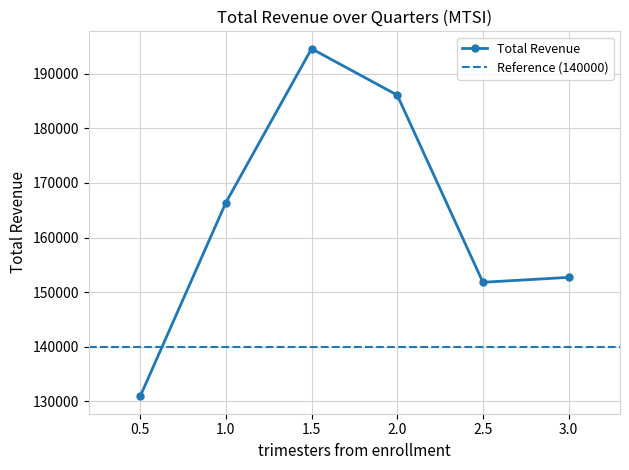

Reading left to right, extract all data points from this chart.

130900	166400	194600	186100	151800	152700